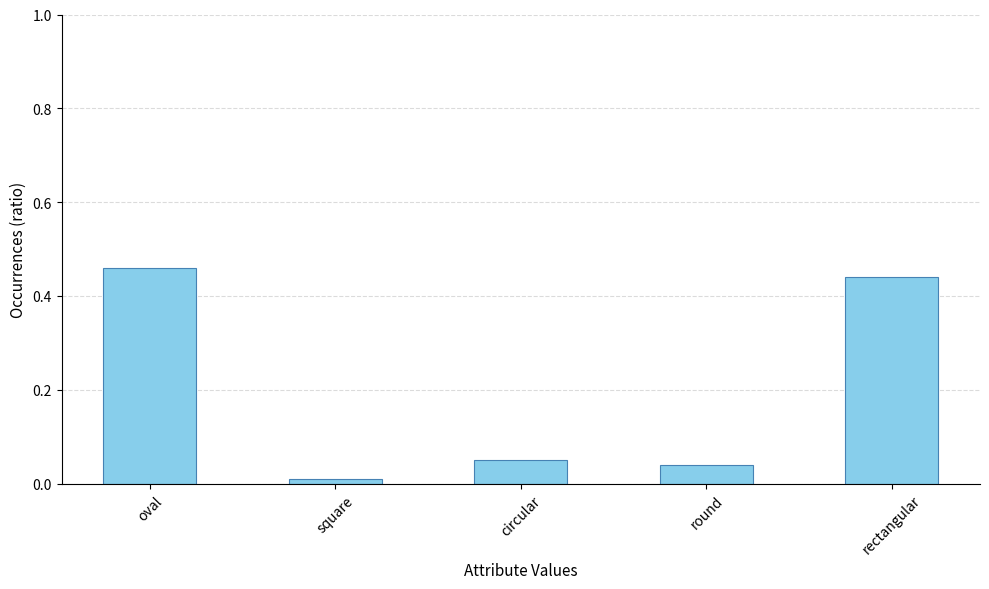

What is the change in value from square to rectangular?

+0.4